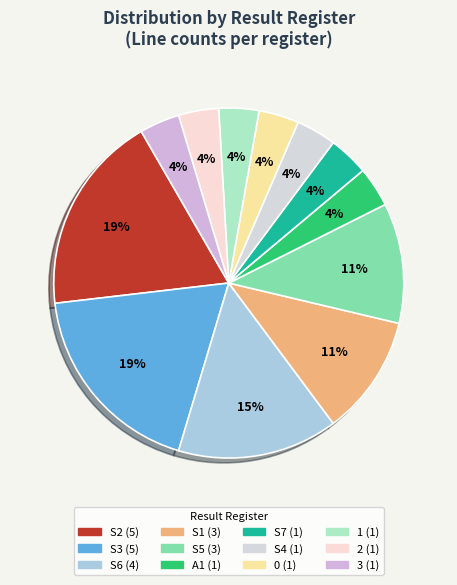

How many slices are in this pie chart?

12